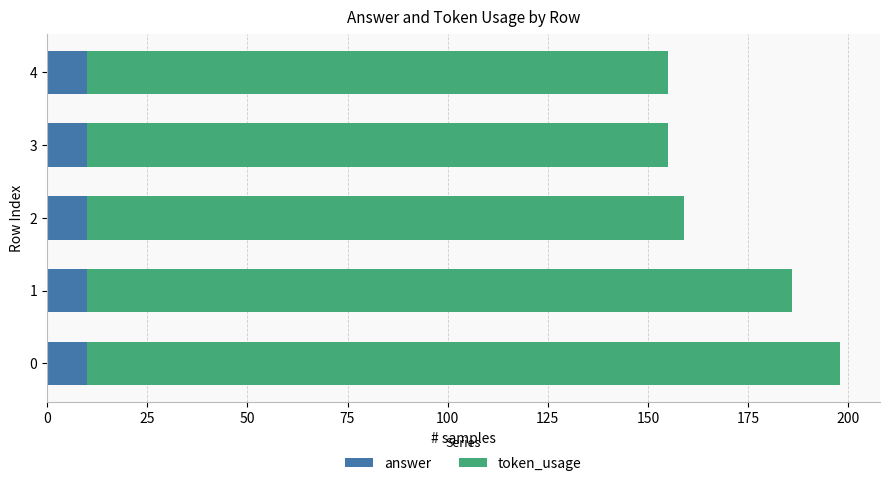

What is the lowest value of the answer series?

10